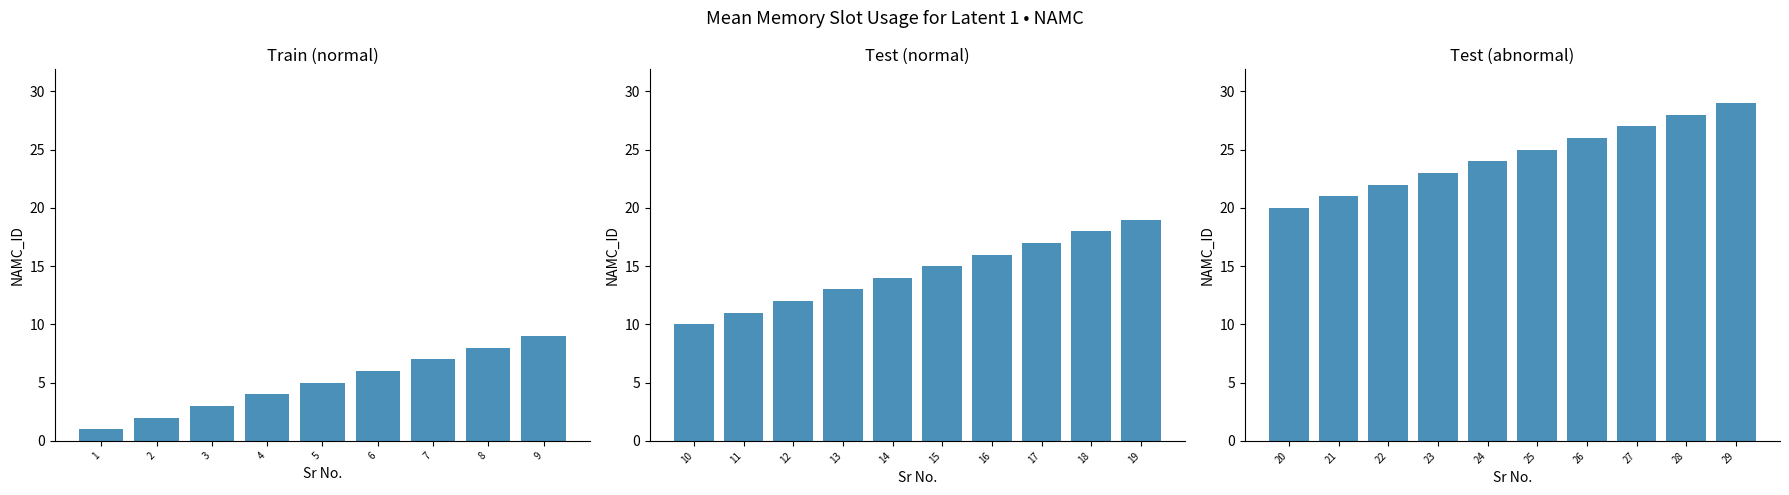

What is the sum of the values at 28 and 14?

42